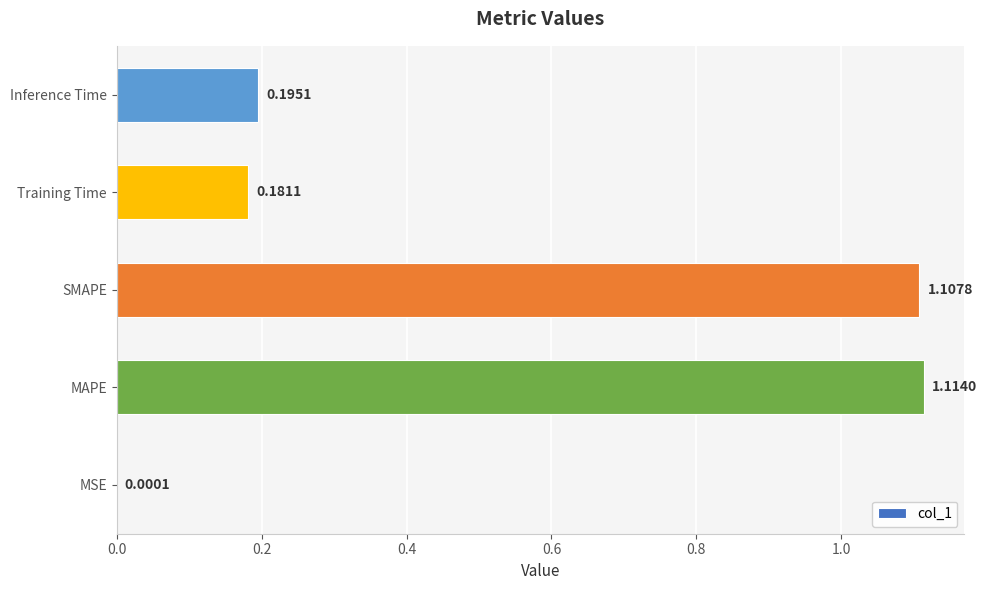

At which category does the chart reach its peak across all series?

MAPE